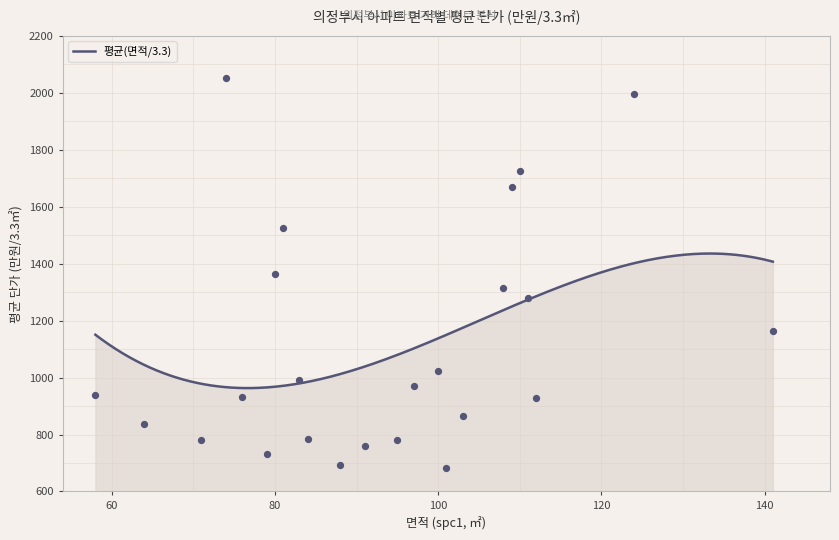

What is the change in value from 837 to 692?

-145